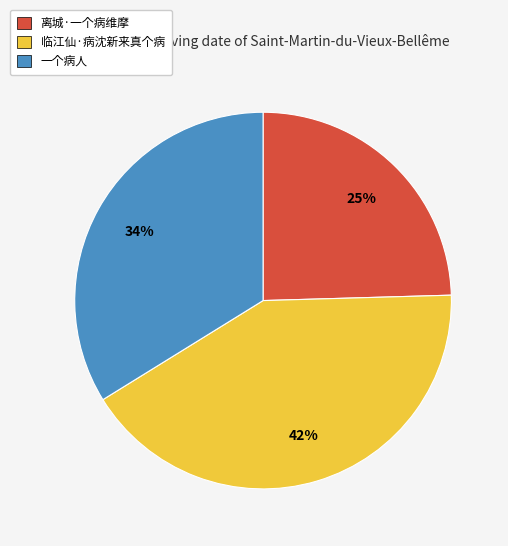

Which category has the biggest portion of the pie?

临江仙·病沈新来真个病